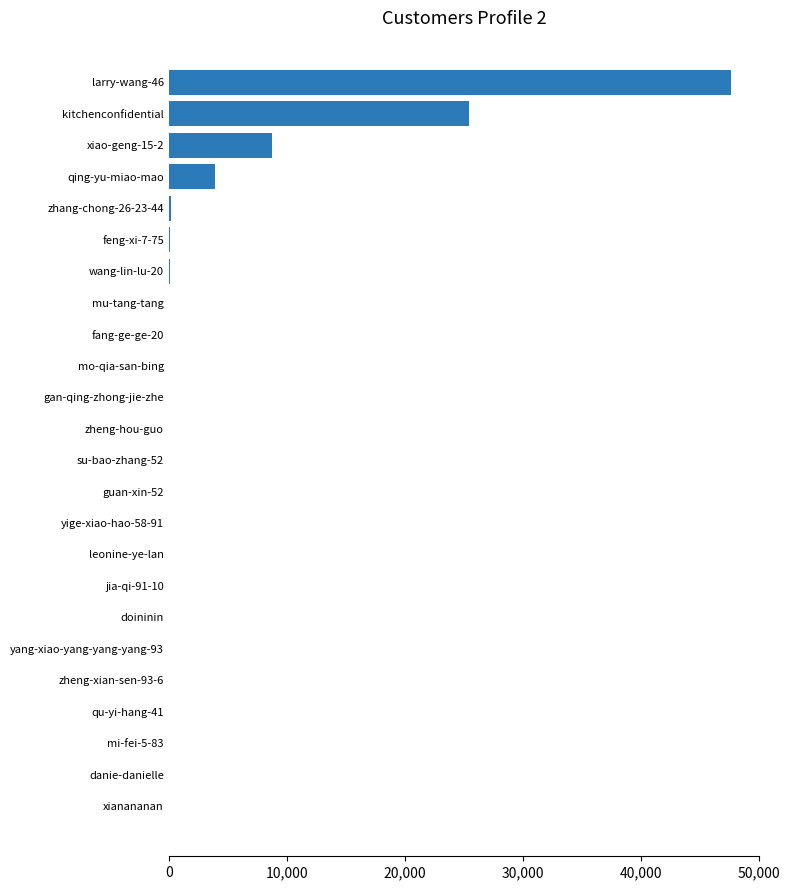

What is the sum of all values?

86185